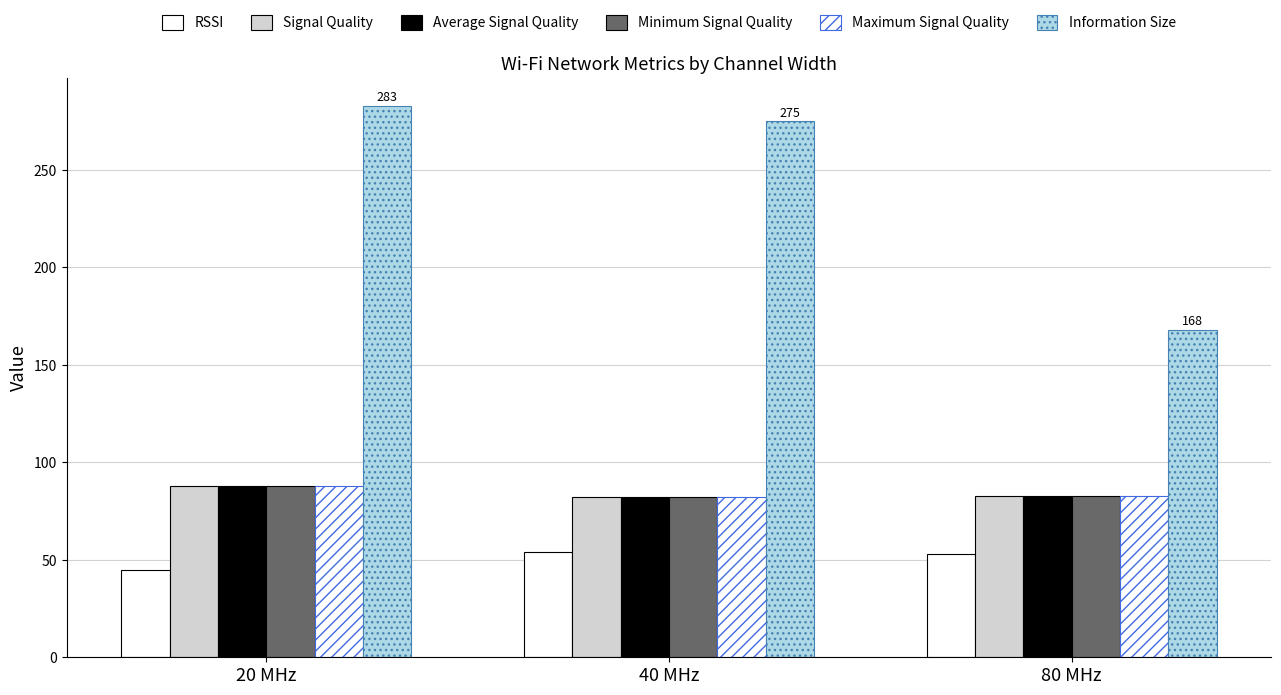

Is it true that Information Size equals 168 at 80 MHz?

True